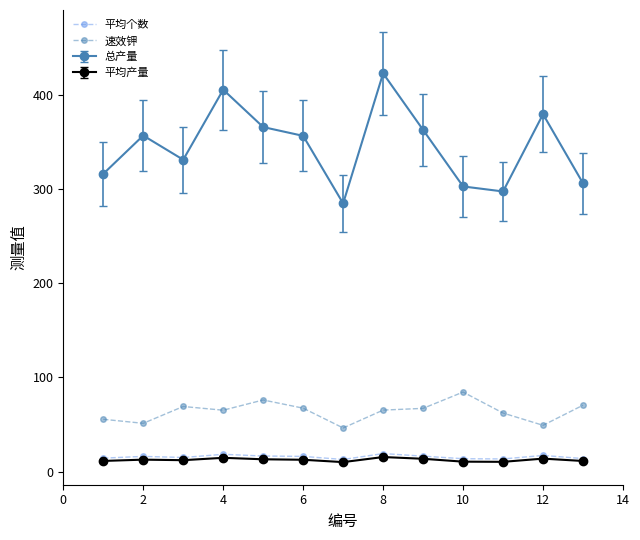

What is the highest value of the 速效钾 series?

84.5